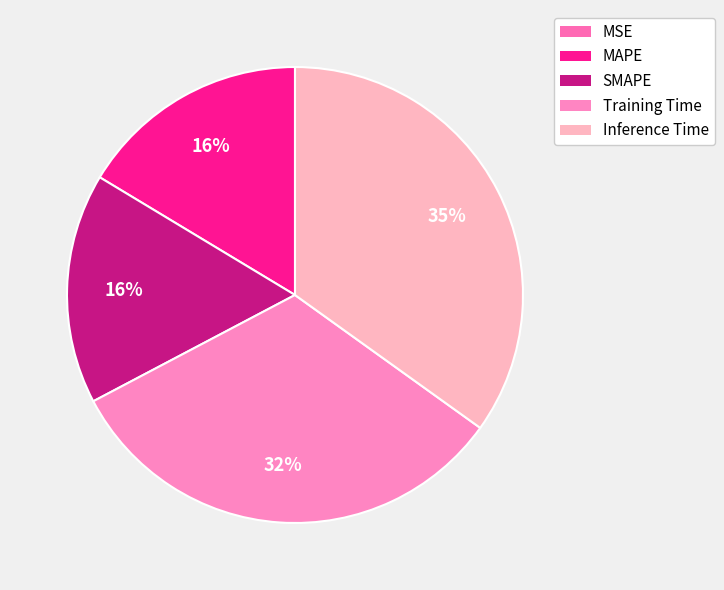

Is there a majority slice in this chart?

No